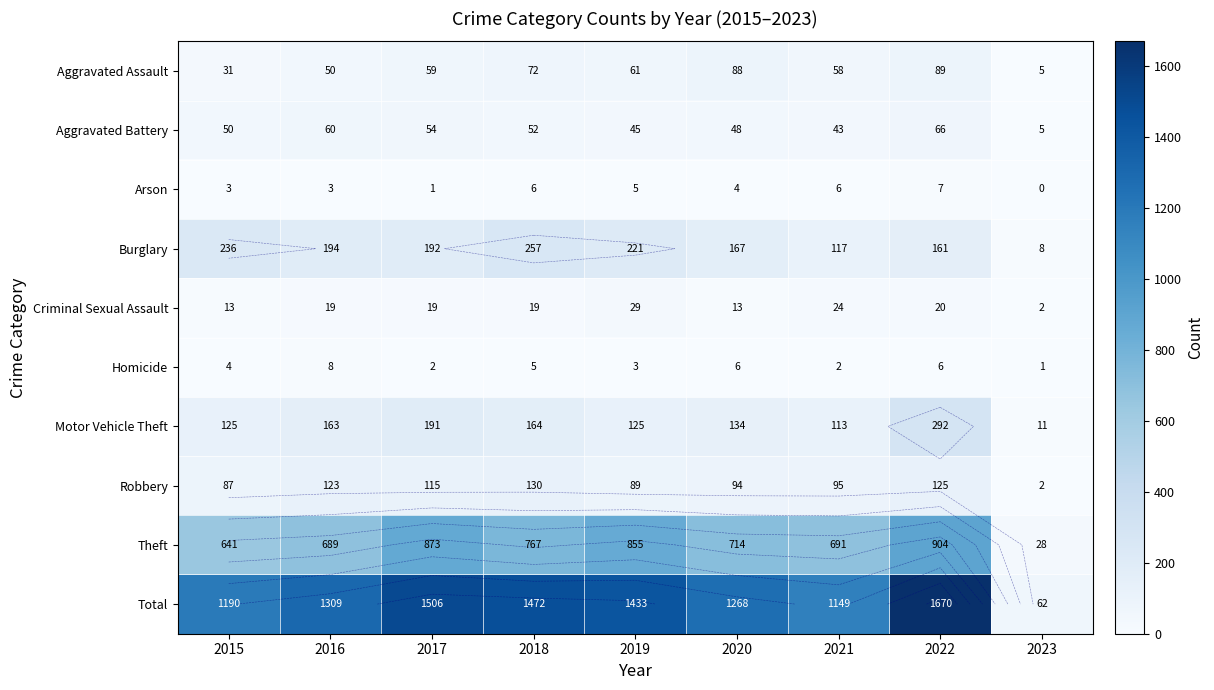

The value of Total at 2015 is 1190. True or false?

True